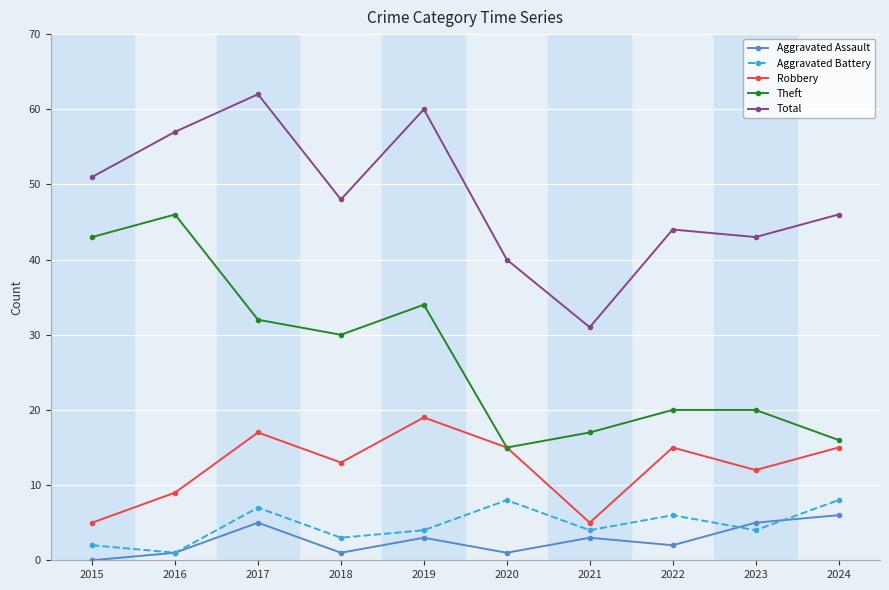

What is the minimum value for Robbery?

5